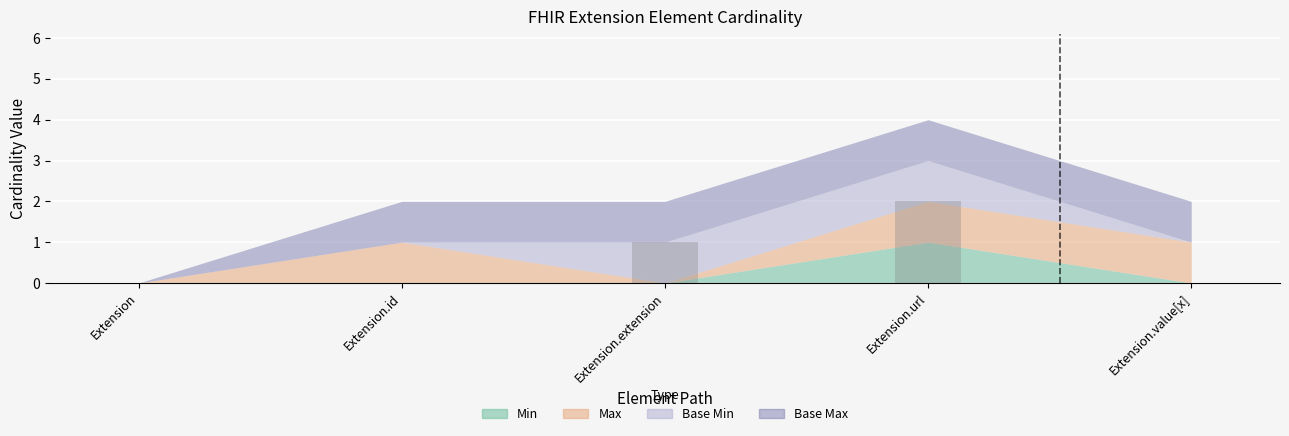

At which category does the chart reach its peak across all series?

Extension.url